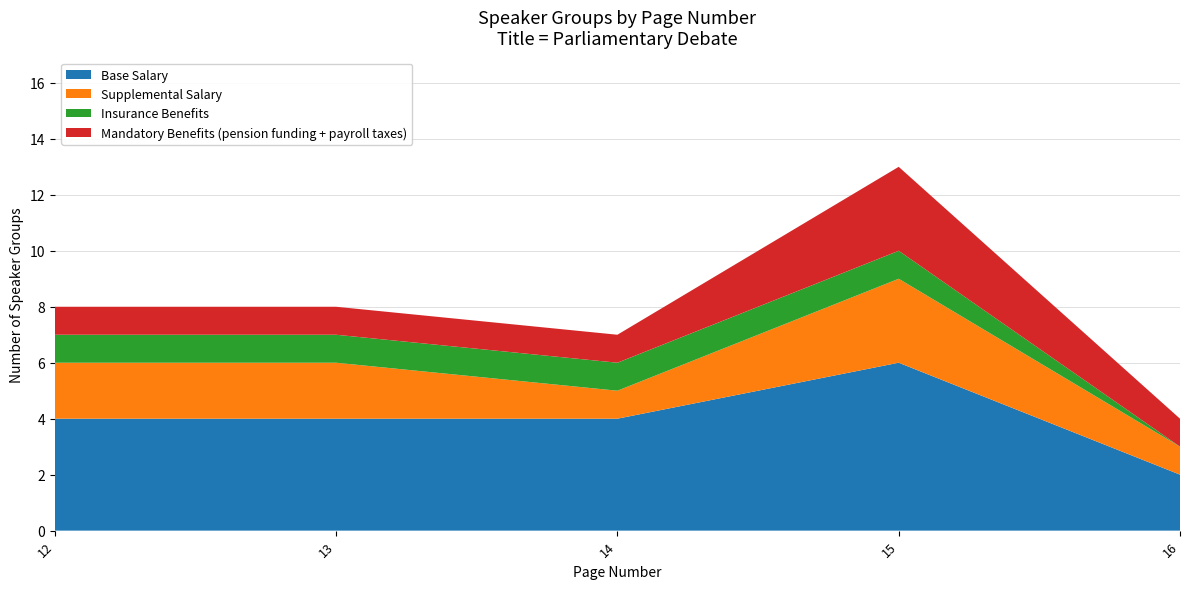

Reading left to right, extract all data points from this chart.

12	12	12	12	12	12	12	12	13	13	13	13	13	13	13	13	14	14	14	14	14	14	14	15	15	15	15	15	15	15	15	15	15	15	15	15	16	16	16	16